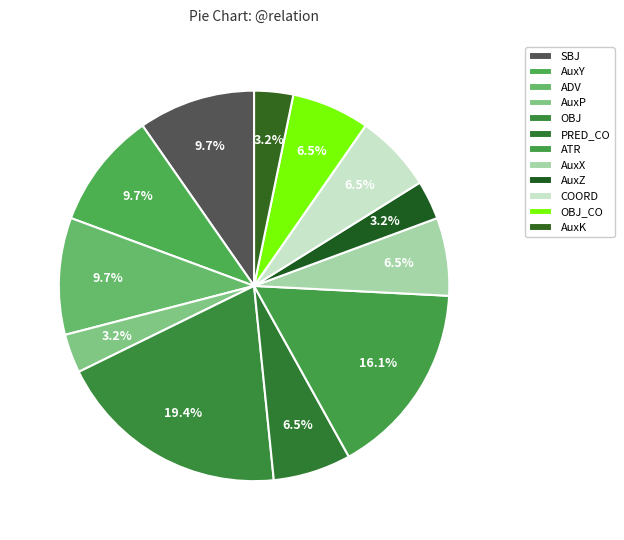

What is the change in value from ATR to AuxZ?

-4